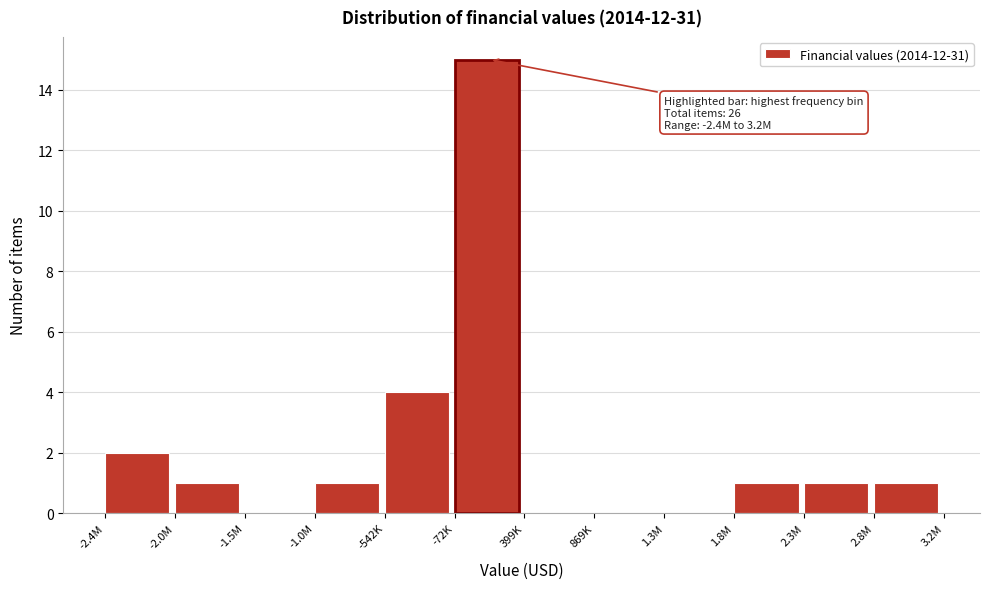

Reading left to right, transcribe all the data shown in this chart.

-2.4M=2	-2.0M=1	-1.5M=0	-1.0M=1	-542K=4	-72K=15	399K=0	869K=0	1.3M=0	1.8M=1	2.3M=1	2.8M=1